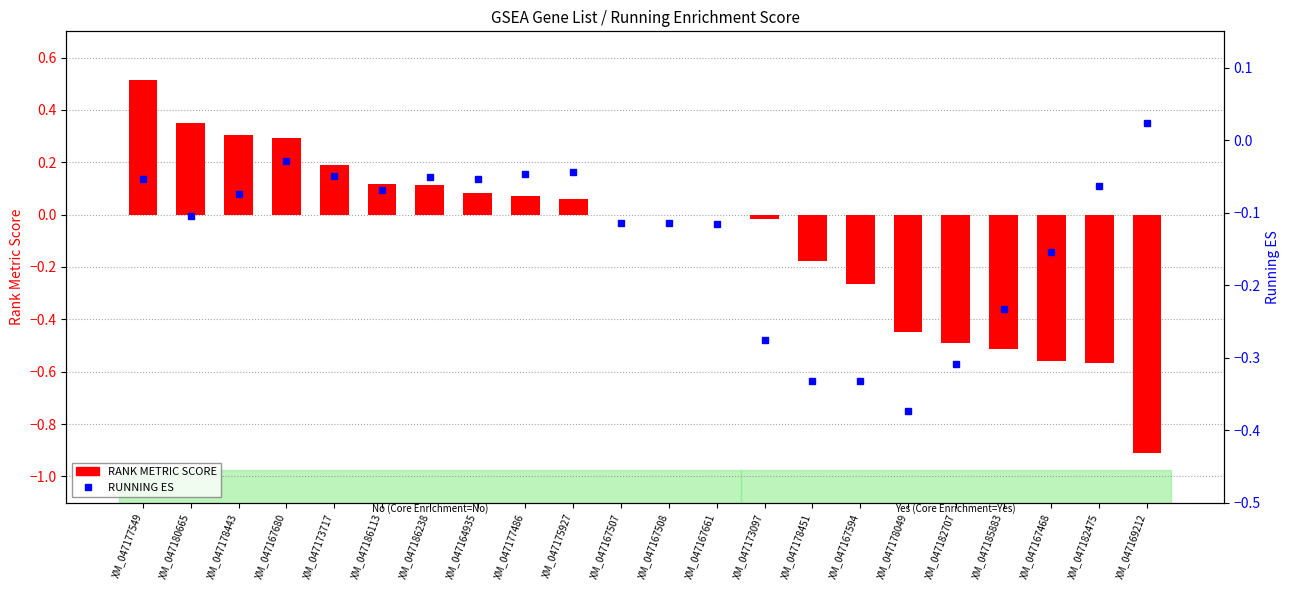

Read the RANK METRIC SCORE value at XM_047164935.

0.1